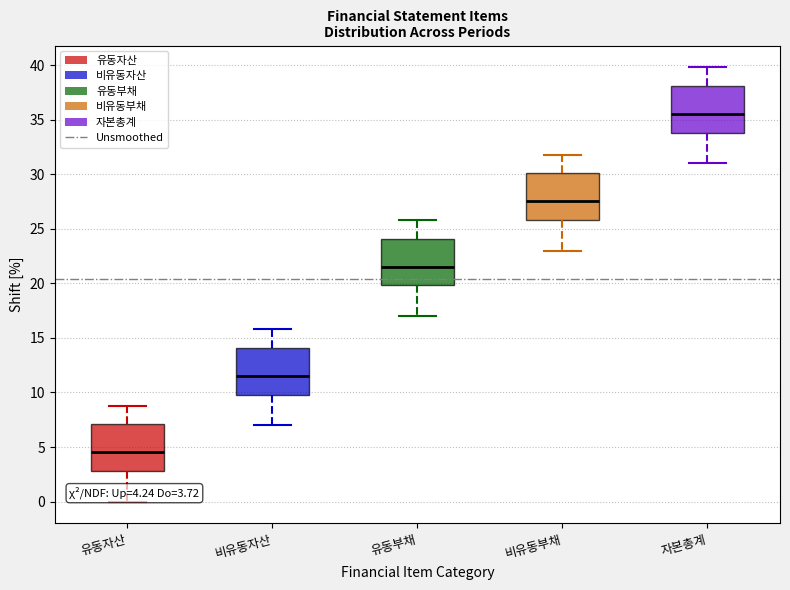

Which box has the highest median line?

자본총계